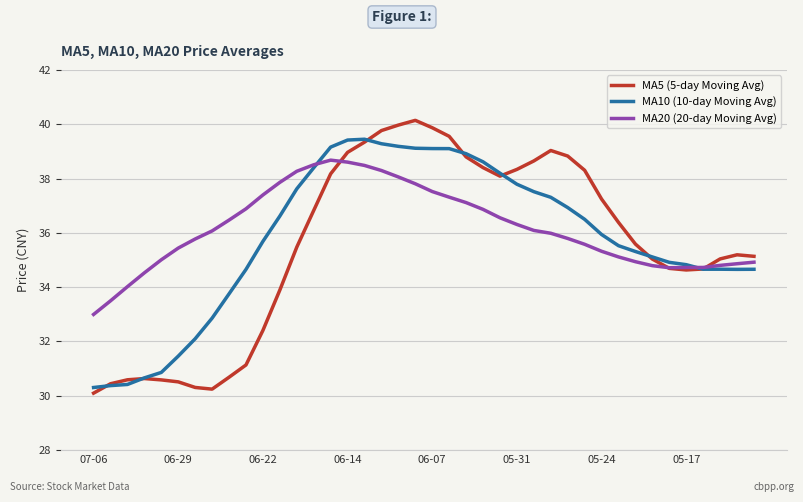

Does the chart have visible grid lines?

Yes